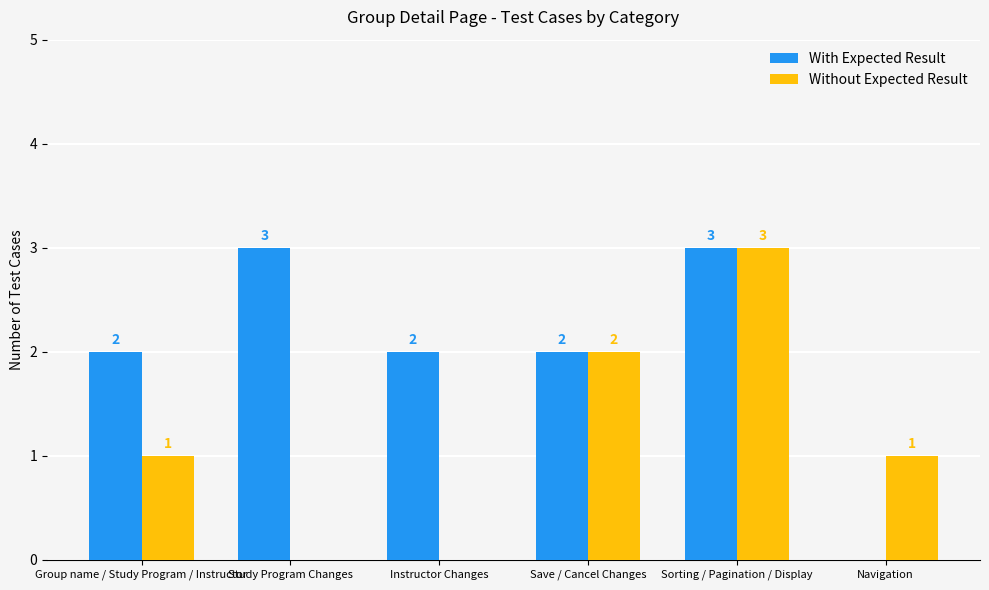

Between Group name / Study Program / Instructor and Navigation, which series saw the biggest shift?

With Expected Result